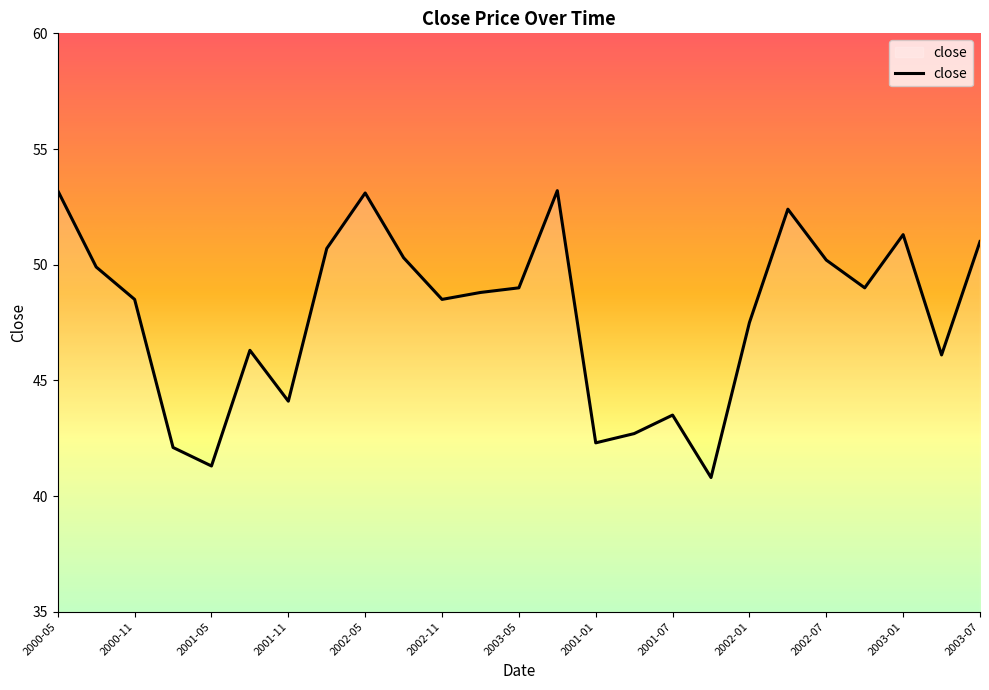

What is the difference between the maximum and minimum values?

12.4